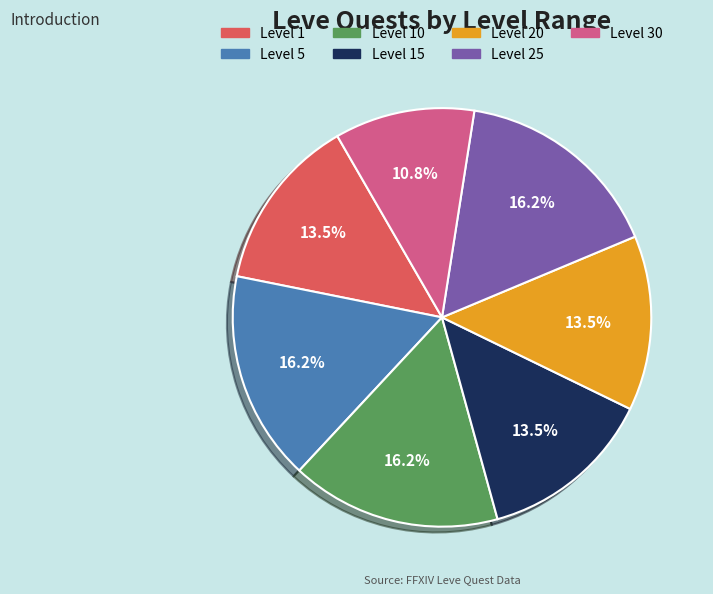

Count the number of slices in the pie.

7